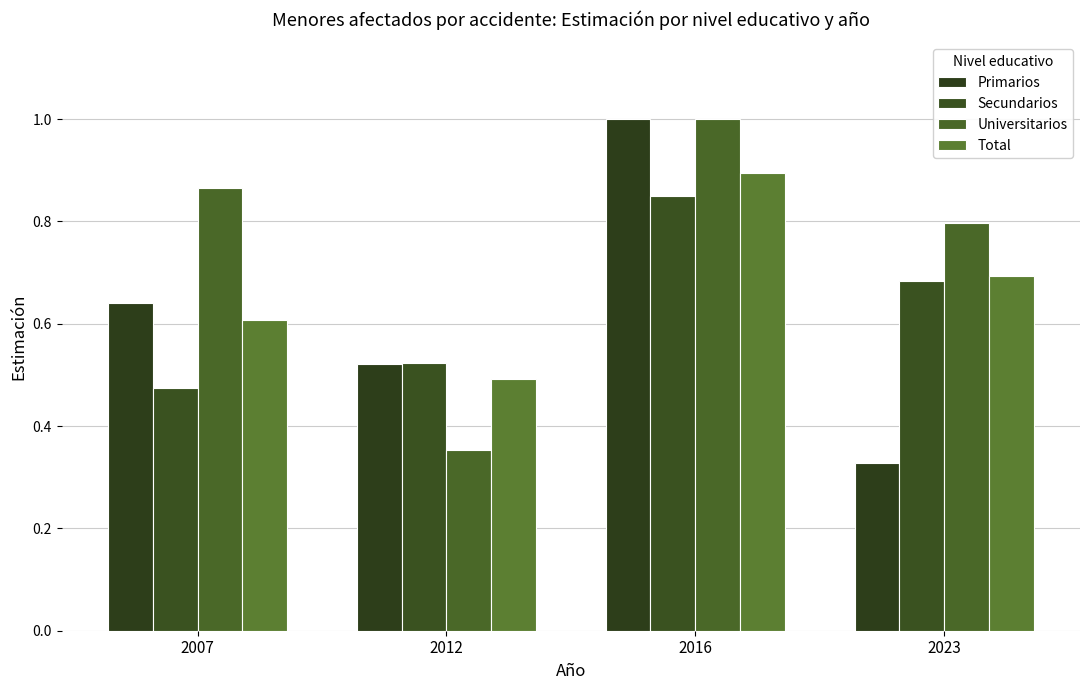

How many groups of bars are there?

4